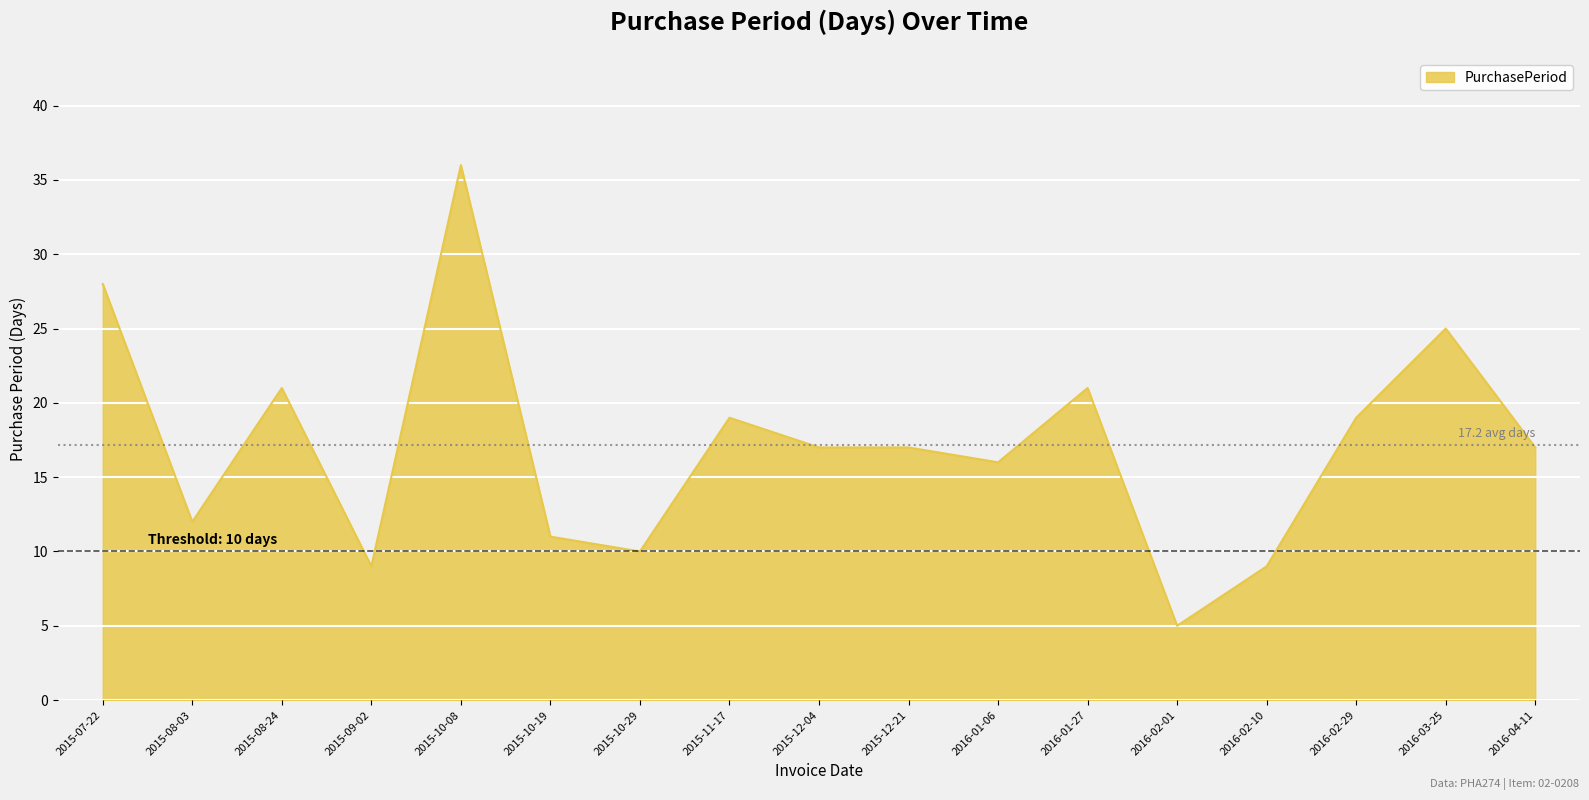

At which label does the data first exceed 17?

2015-07-22